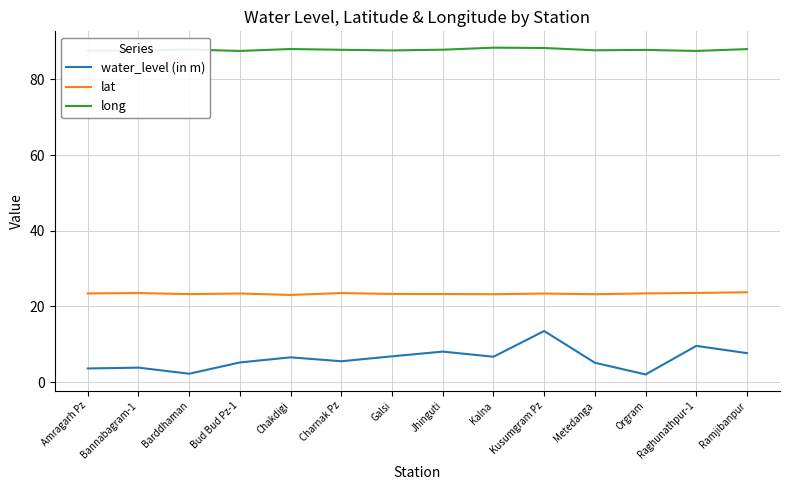

At Amragarh Pz, list the series in order from largest to smallest.

long, lat, water_level (in m)